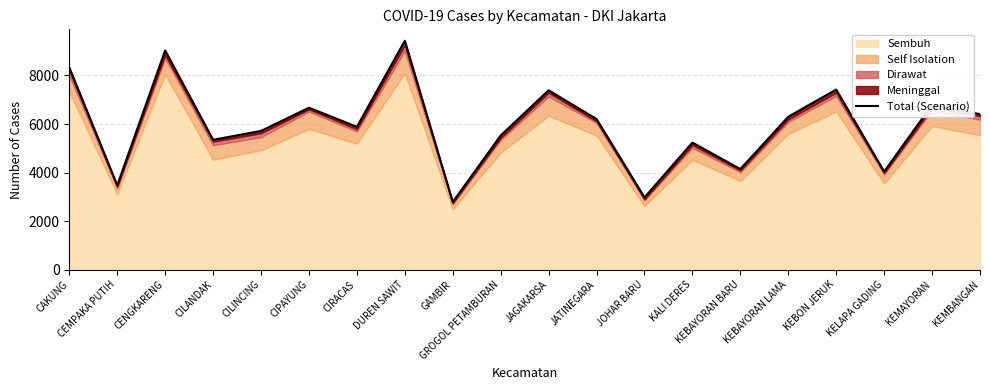

How many data points does each series have?

20